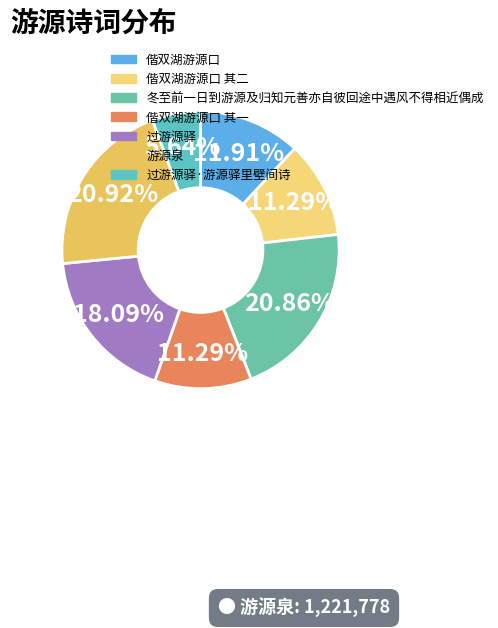

To the nearest percent, what is the difference between the 过游源驿 and 冬至前一日到游源及归知元善亦自彼回途中遇风不得相近偶成 slice percentages?

3%